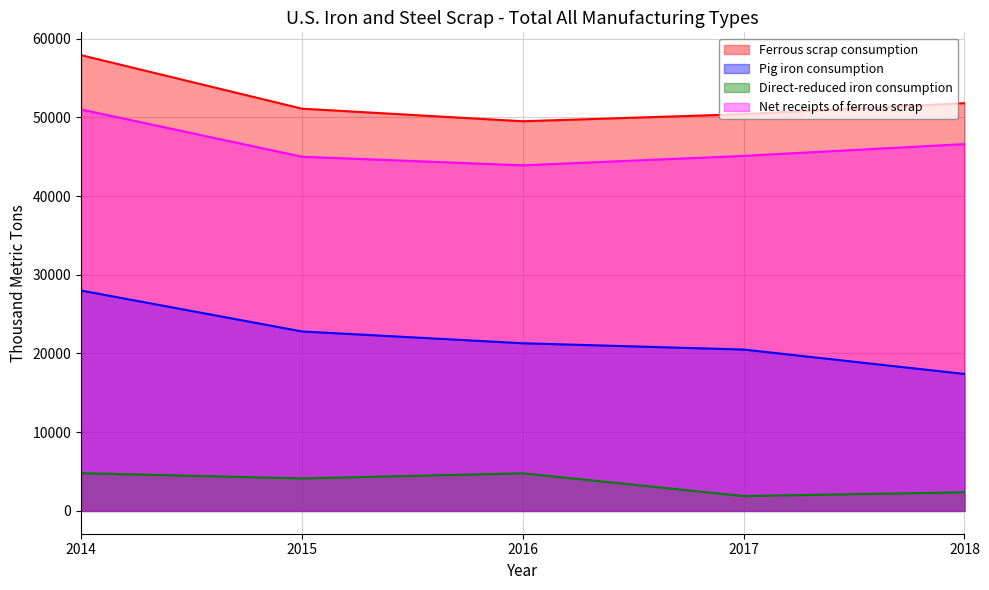

The Net receipts of ferrous scrap series shows 46600 at 2018. True or false?

True